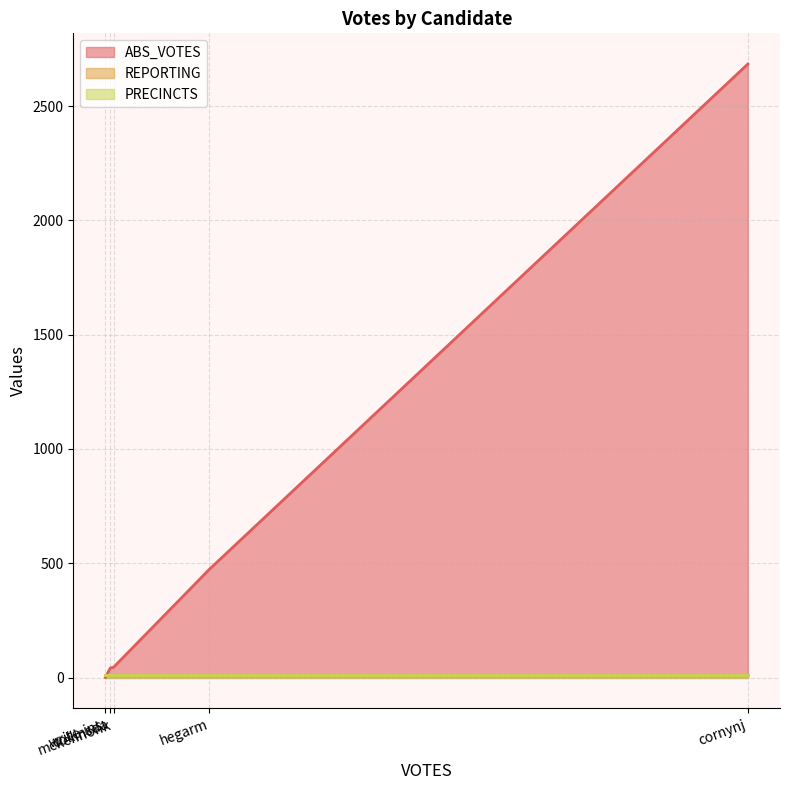

Reading left to right, what are all the values shown in this chart?

ABS_VOTES: collinsda=42	cornynj=2684	hegarm=474	mckennonk=45	write-ins=0
REPORTING: collinsda=12	cornynj=12	hegarm=12	mckennonk=12	write-ins=12
PRECINCTS: collinsda=12	cornynj=12	hegarm=12	mckennonk=12	write-ins=12